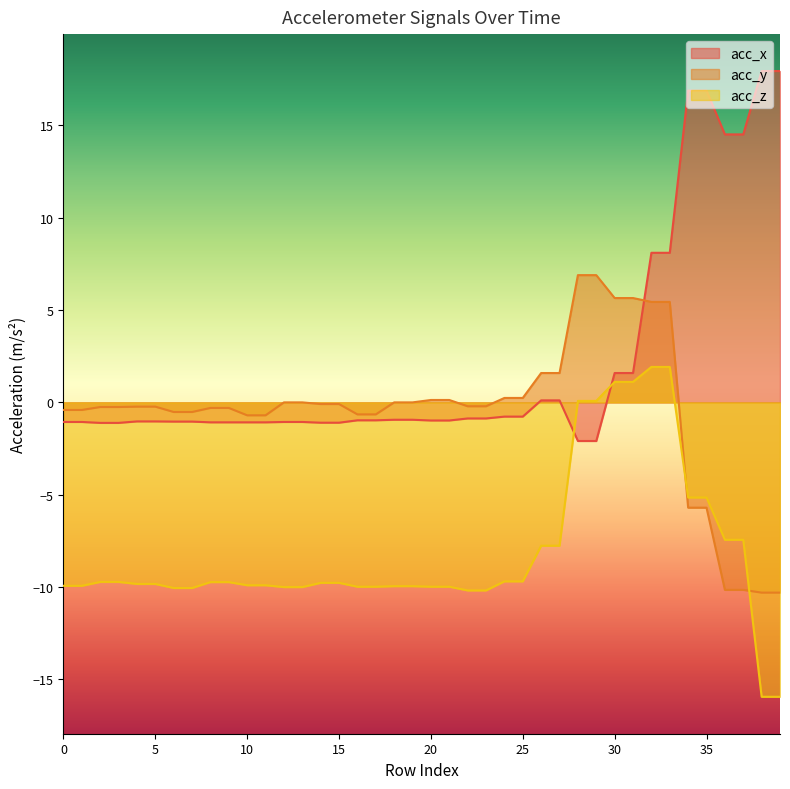

Reading left to right, extract all data points from this chart.

acc_x: 0=-1.1	1=-1.1	2=-1.1	3=-1.1	4=-1.0	5=-1.0	6=-1.0	7=-1.0	8=-1.1	9=-1.1	10=-1.1	11=-1.1	12=-1.1	13=-1.1	14=-1.1	15=-1.1	16=-1.0	17=-1.0	18=-0.9	19=-0.9	20=-1.0	21=-1.0	22=-0.9	23=-0.9	24=-0.8	25=-0.8	26=0.1	27=0.1	28=-2.1	29=-2.1	30=1.6	31=1.6	32=8.1	33=8.1	34=16.9	35=16.9	36=14.5	37=14.5	38=17.9	39=17.9
acc_y: 0=-0.4	1=-0.4	2=-0.2	3=-0.2	4=-0.2	5=-0.2	6=-0.5	7=-0.5	8=-0.3	9=-0.3	10=-0.7	11=-0.7	12=0.0	13=0.0	14=-0.1	15=-0.1	16=-0.7	17=-0.7	18=0.0	19=0.0	20=0.1	21=0.1	22=-0.2	23=-0.2	24=0.2	25=0.2	26=1.6	27=1.6	28=6.9	29=6.9	30=5.7	31=5.7	32=5.4	33=5.4	34=-5.7	35=-5.7	36=-10.2	37=-10.2	38=-10.3	39=-10.3
acc_z: 0=-9.9	1=-9.9	2=-9.7	3=-9.7	4=-9.8	5=-9.8	6=-10.1	7=-10.1	8=-9.7	9=-9.7	10=-9.9	11=-9.9	12=-10.0	13=-10.0	14=-9.8	15=-9.8	16=-10.0	17=-10.0	18=-9.9	19=-9.9	20=-10.0	21=-10.0	22=-10.2	23=-10.2	24=-9.7	25=-9.7	26=-7.8	27=-7.8	28=0.1	29=0.1	30=1.1	31=1.1	32=1.9	33=1.9	34=-5.2	35=-5.2	36=-7.4	37=-7.4	38=-15.9	39=-15.9